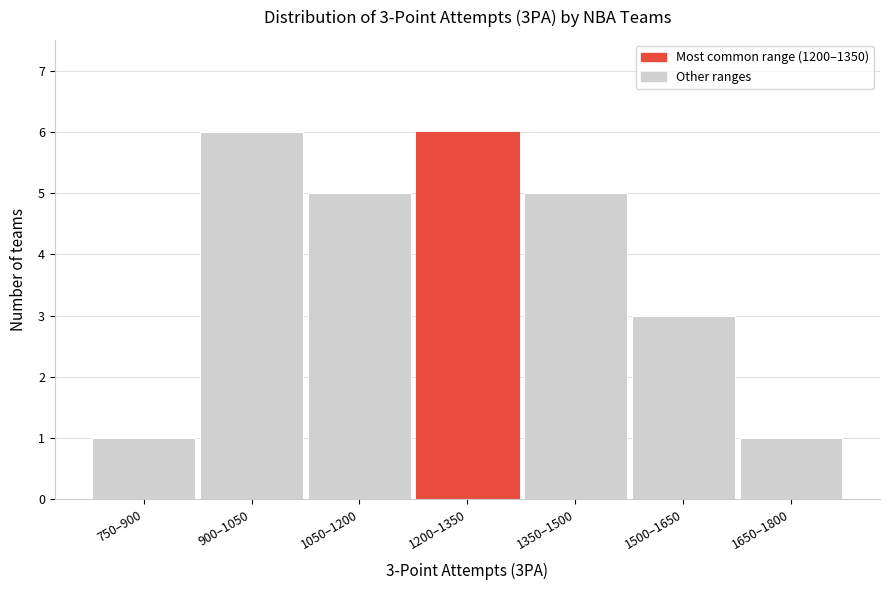

Reading right to left, list all the values displayed in this chart.

1	3	5	6	5	6	1